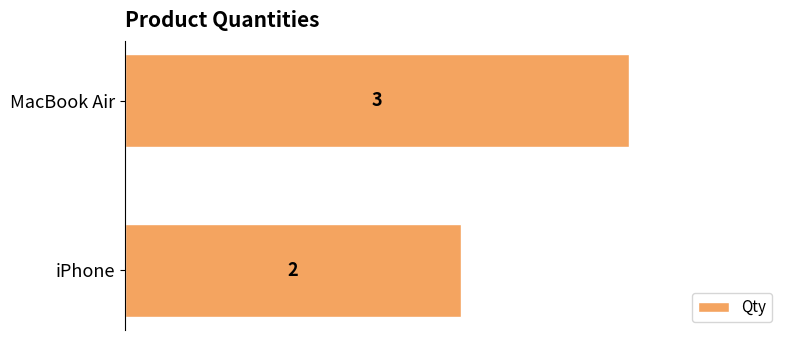

Where is the data nearest to the value 2?

iPhone